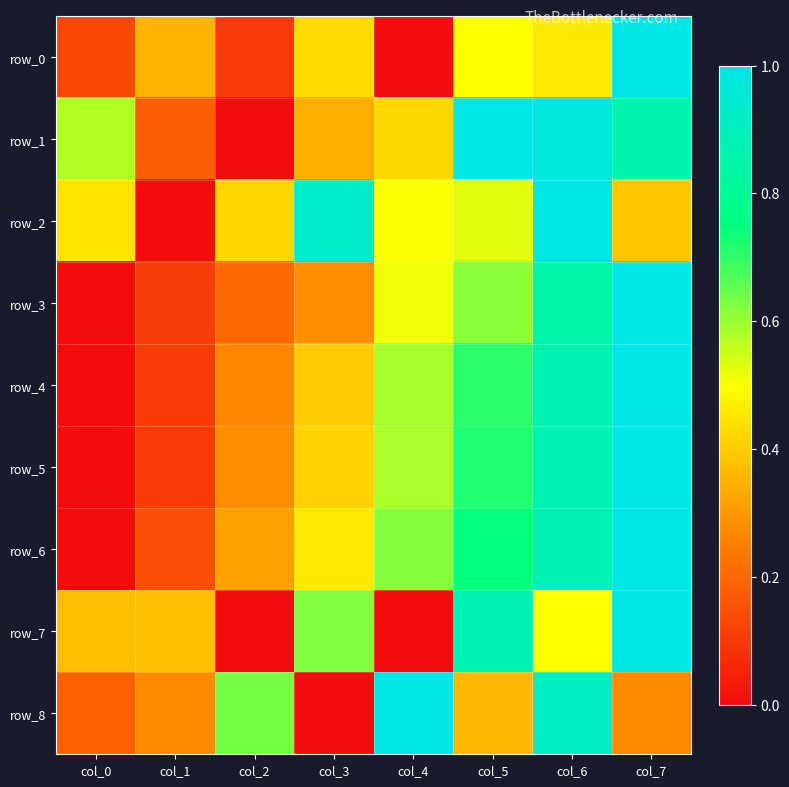

What is the sum of all row_8 values?

3.6